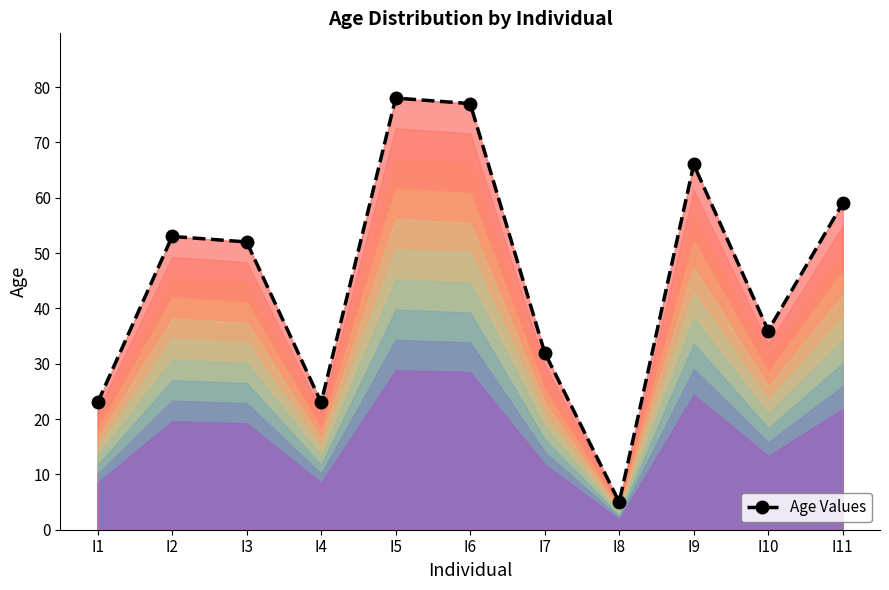

Reading left to right, transcribe all the data shown in this chart.

23	53	52	23	78	77	32	5	66	36	59